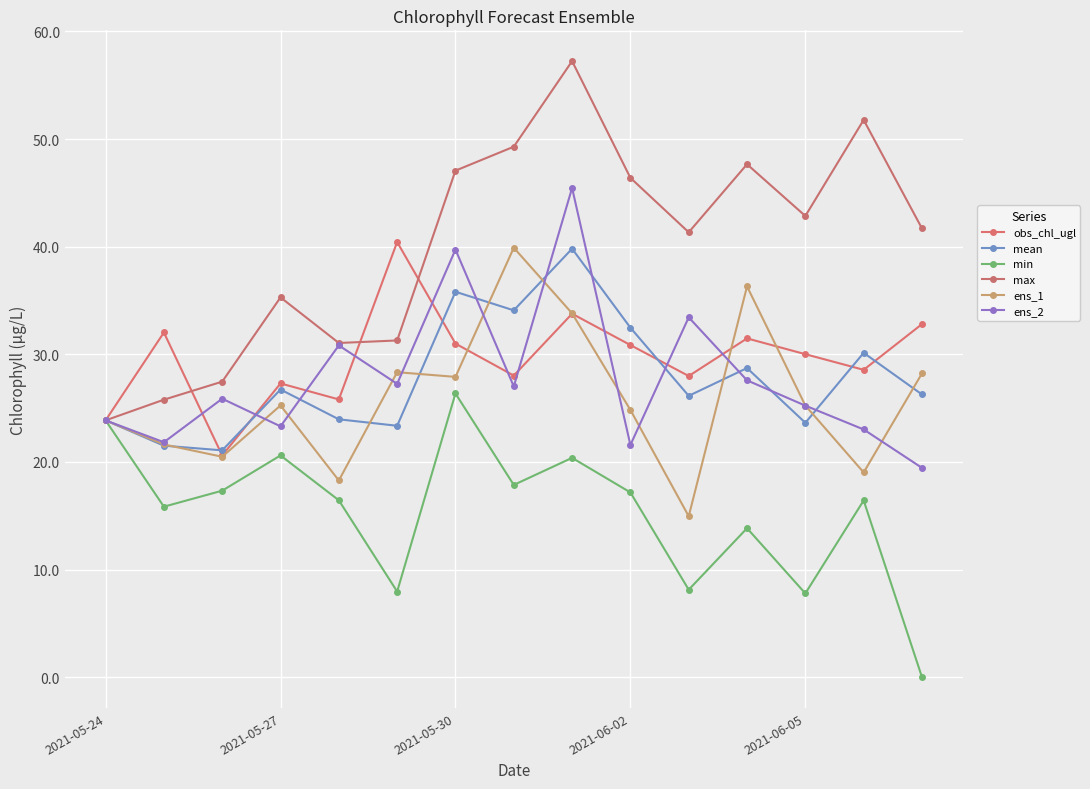

Does the chart have visible grid lines?

Yes